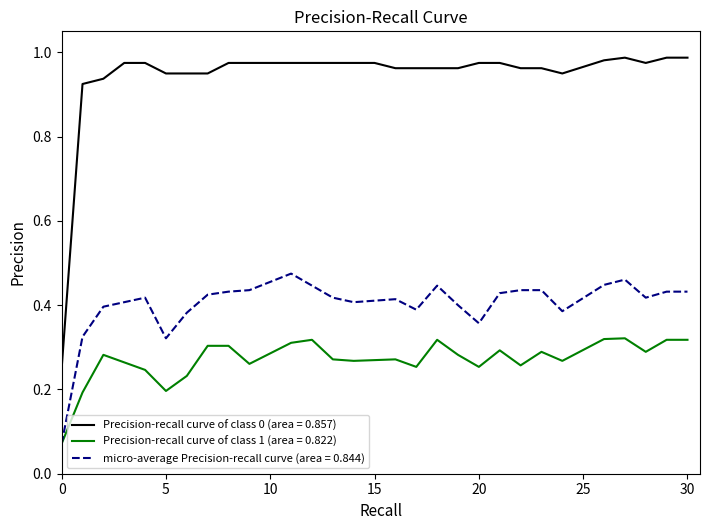

True or false: micro-average Precision-recall curve (area = 0.844) and Precision-recall curve of class 0 (area = 0.857) intersect in this chart.

False